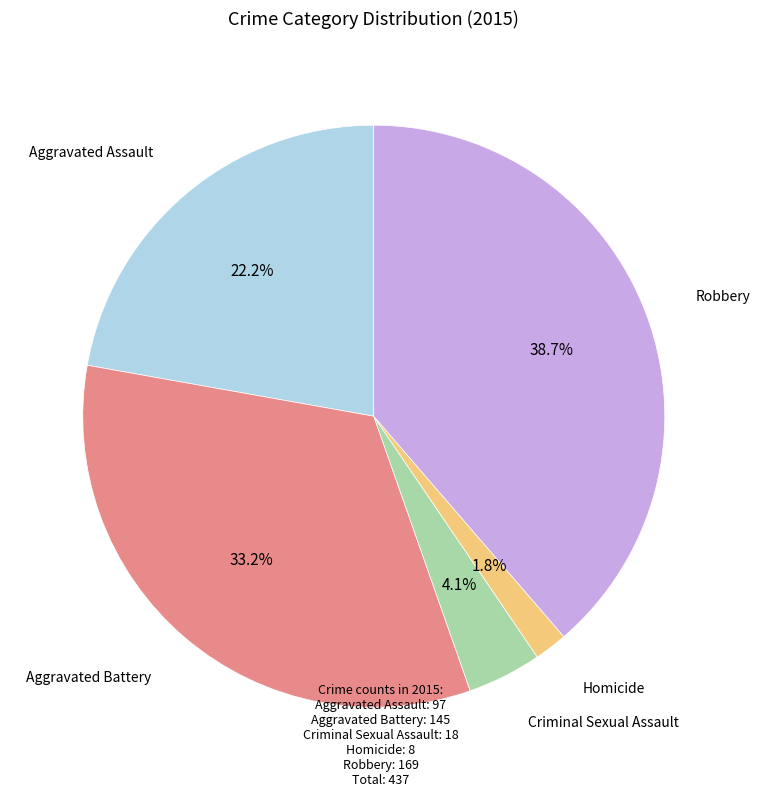

Is there any slice that represents more than half of the pie?

No